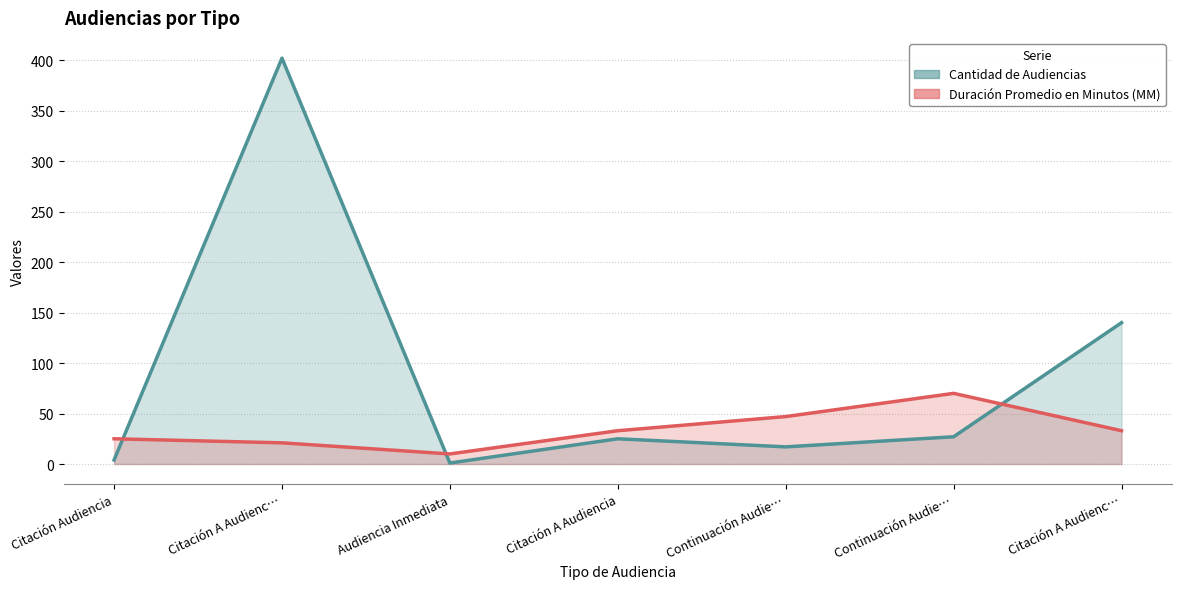

What is the label of the 6th point from the right?

Citación A Audienc…